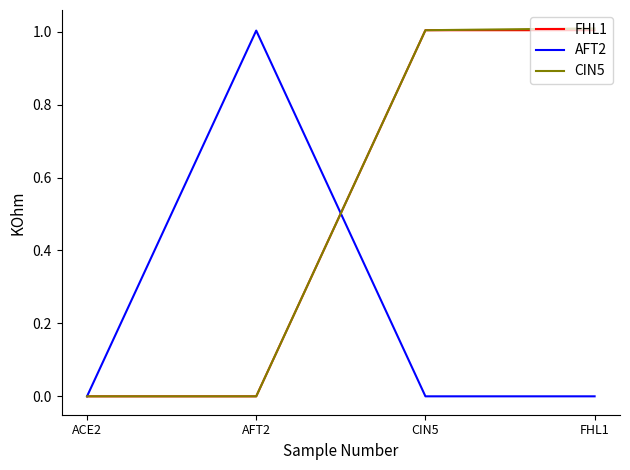

What is the greatest value displayed?

1.0